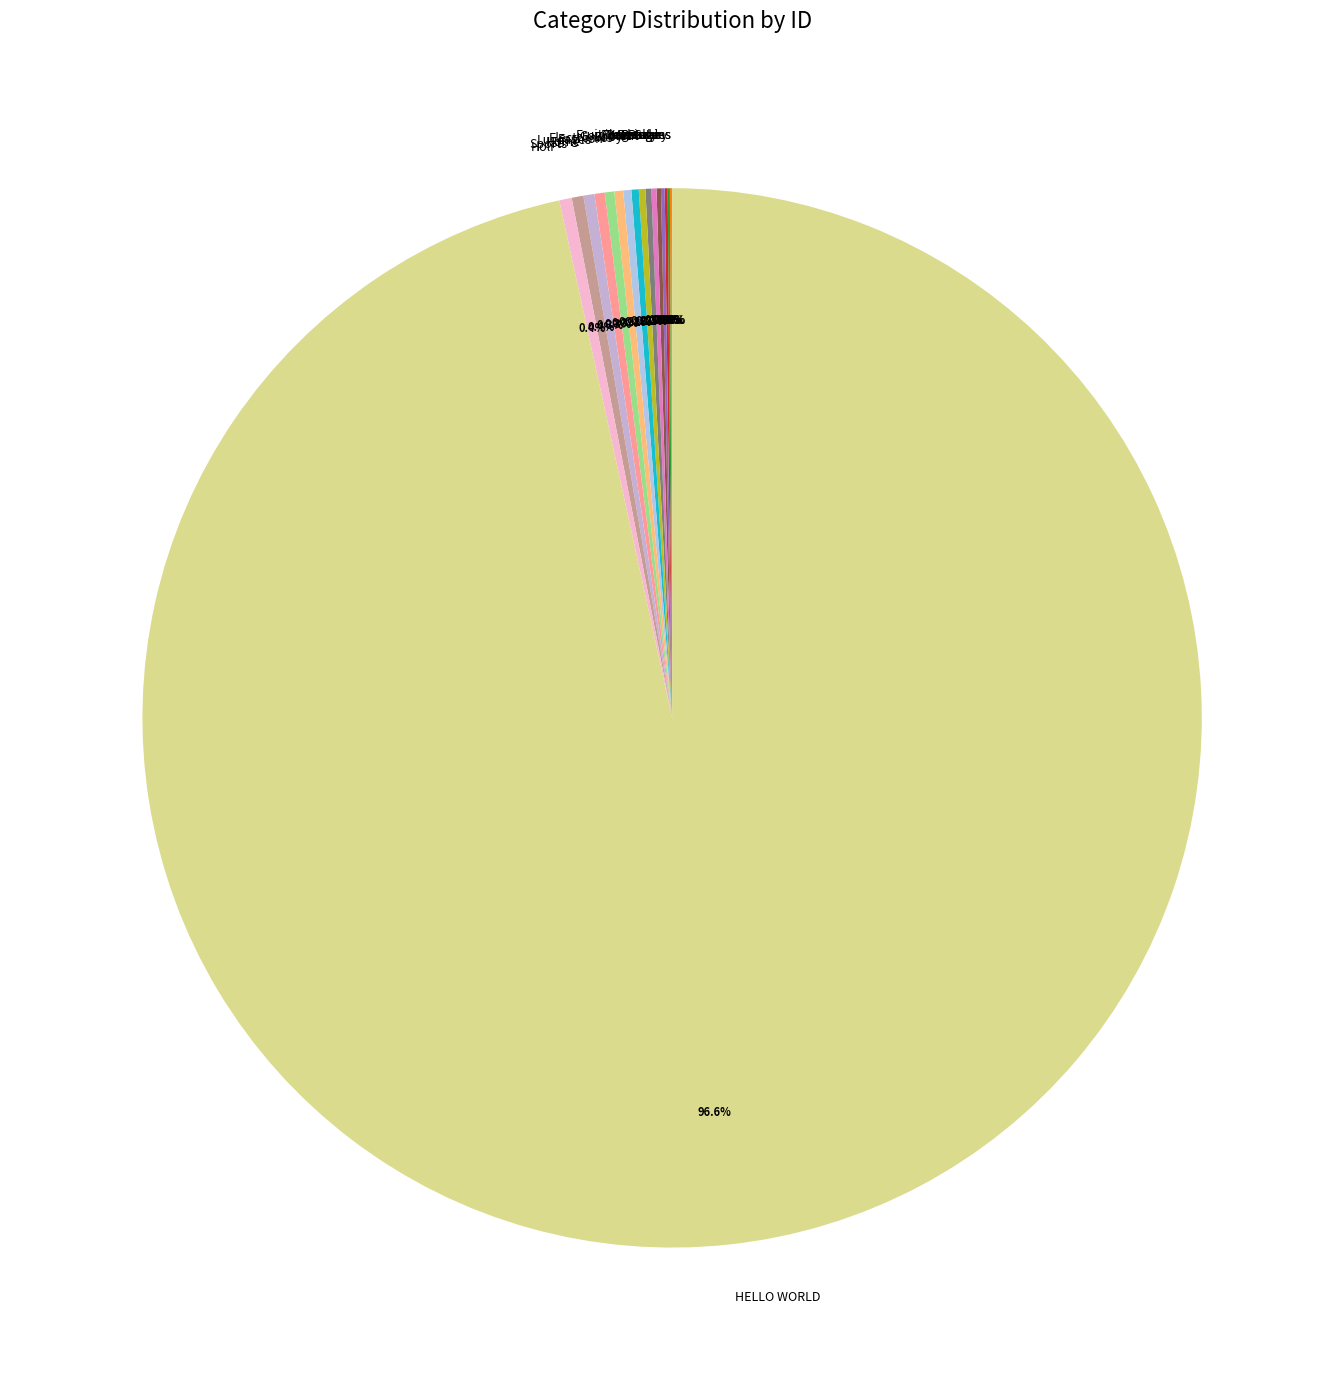

Which category has the biggest portion of the pie?

HELLO WORLD